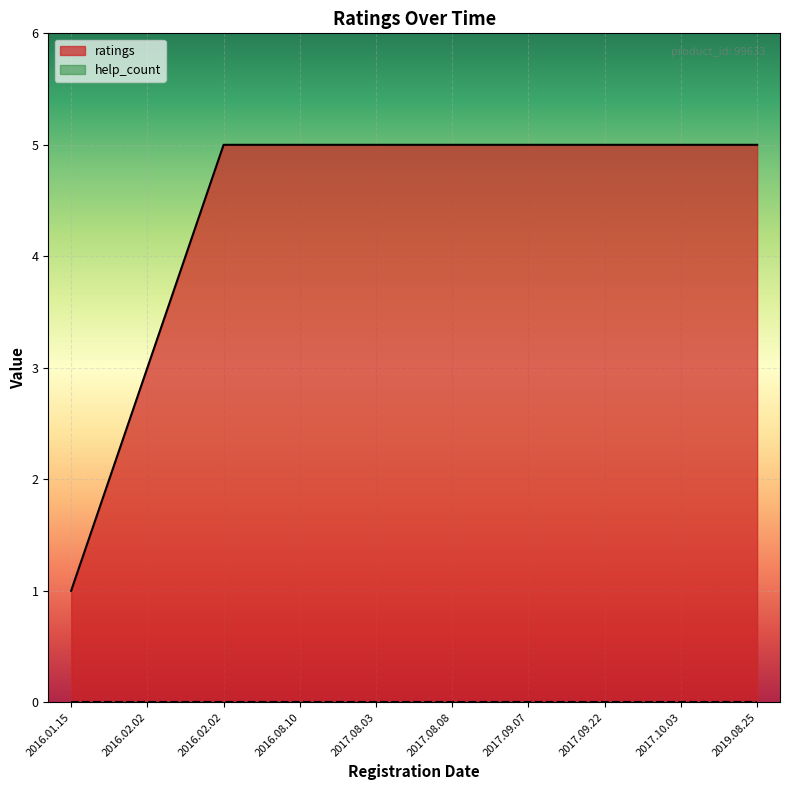

What is the average value?

4